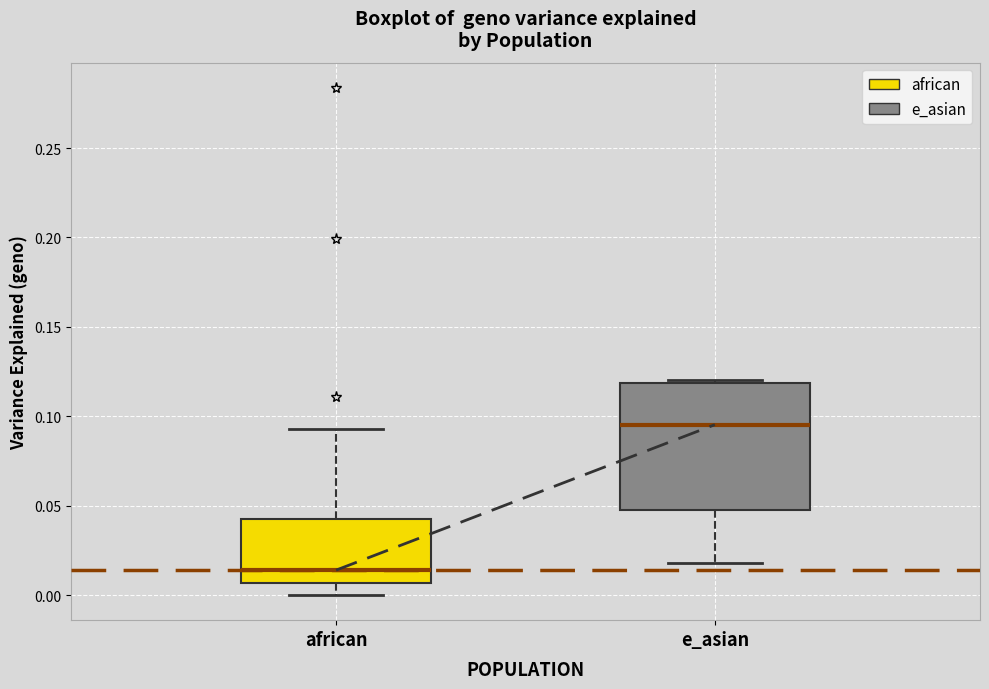

Reading left to right, transcribe this box plot: for each box, give where its median line is, the range the box spans, and where its two whiskers end, as read against the y-axis. The values are not printed on the chart, so give them approximately, as read against the axis.

african: median 0.015, box 0.005 to 0.045, whiskers 0.000 to 0.095
e_asian: median 0.095, box 0.050 to 0.120, whiskers 0.020 to 0.120